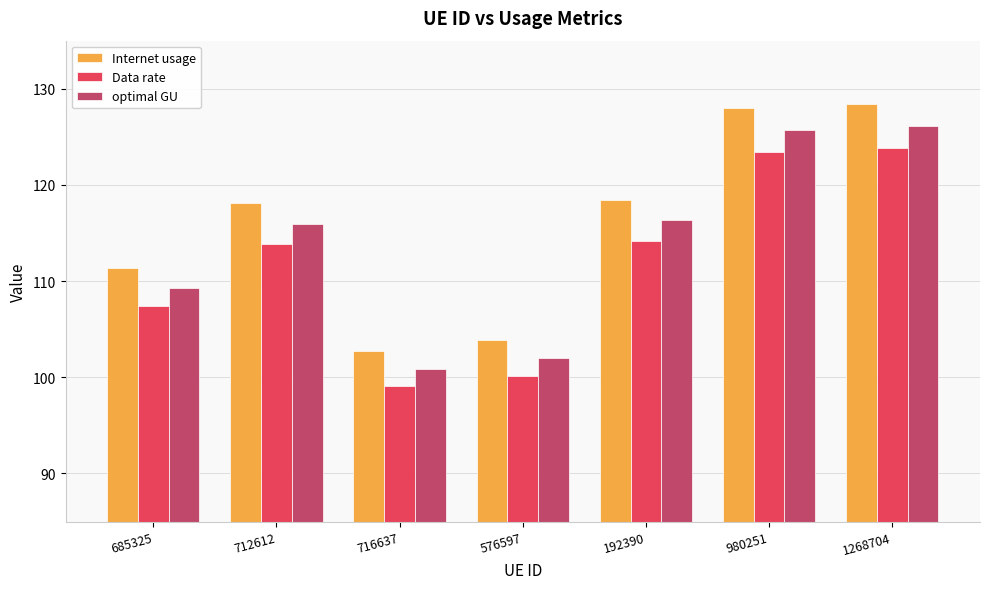

What is the label of the 7th bar from the left?

1268704